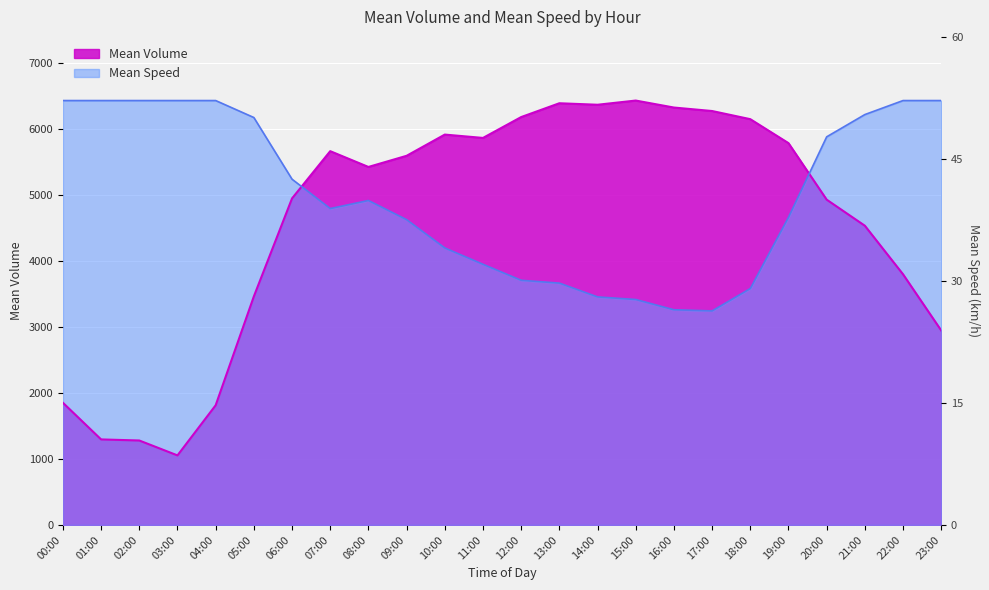

True or false: Mean Volume has more than 2 points higher than both neighbors.

True